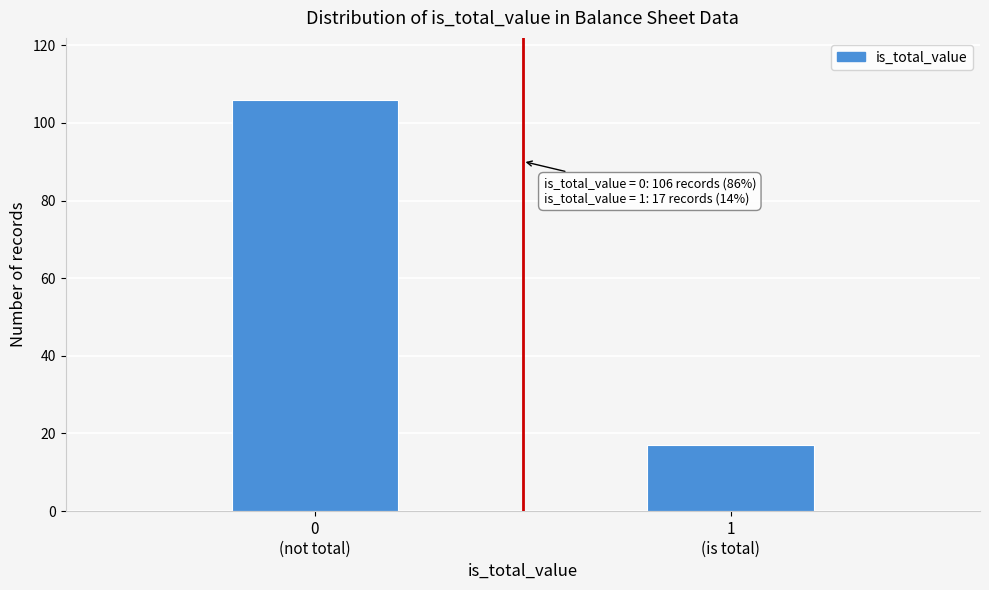

Reading right to left, list all the values displayed in this chart.

17	106